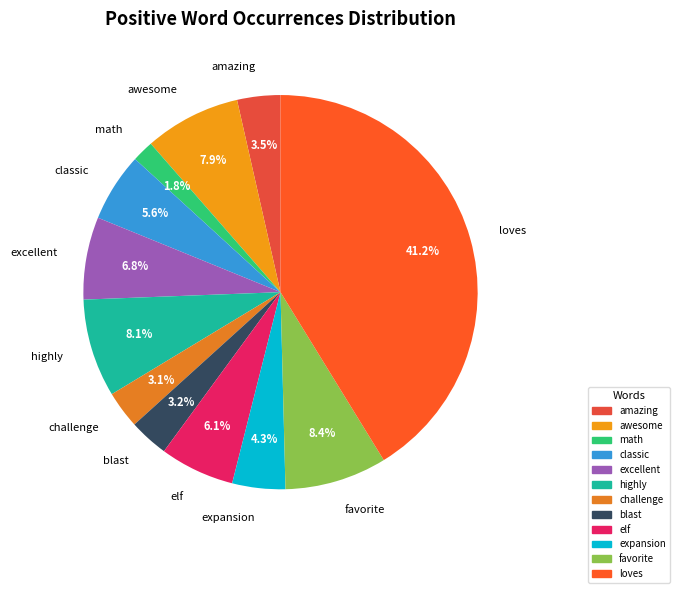

To the nearest percent, what percentage of the pie is loves?

41%